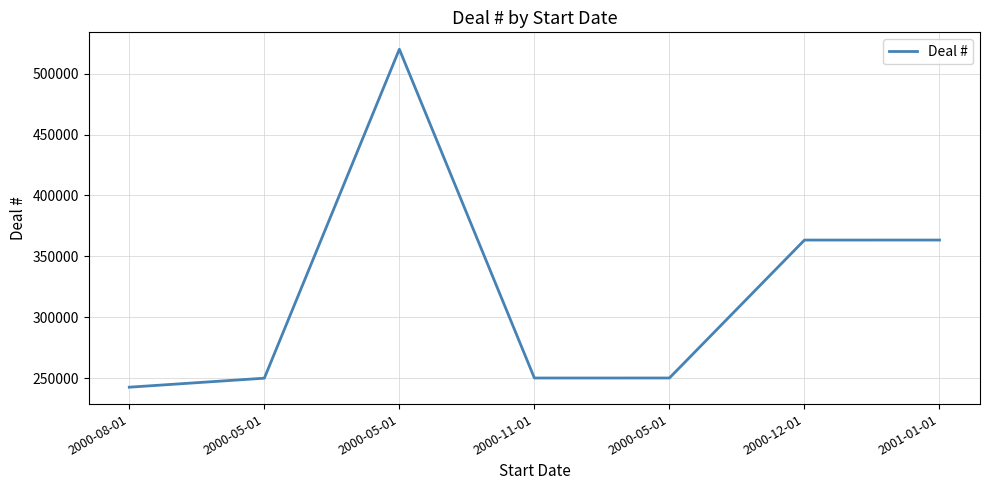

Which label corresponds to the smallest value in the chart?

2000-08-01